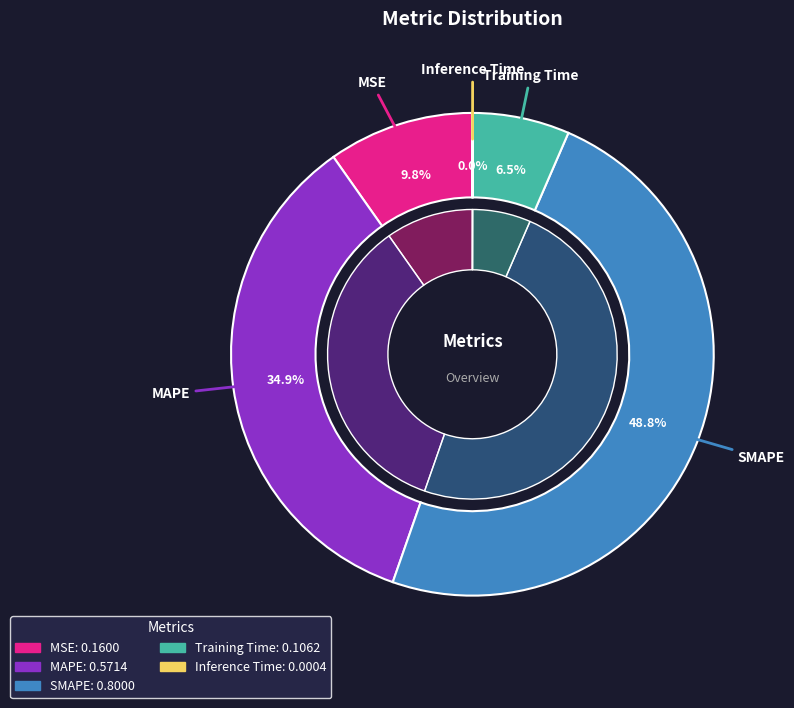

True or false: SMAPE accounts for 40% of the total.

False